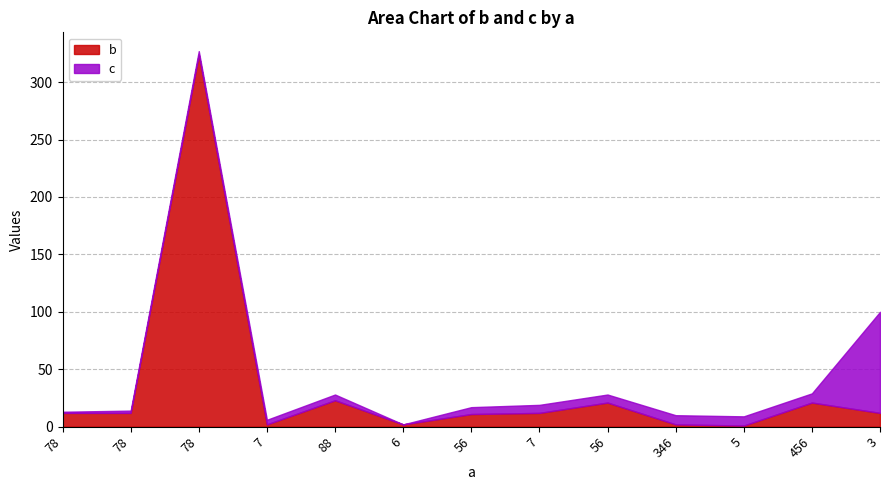

What is the label of the 1st point from the right?

3